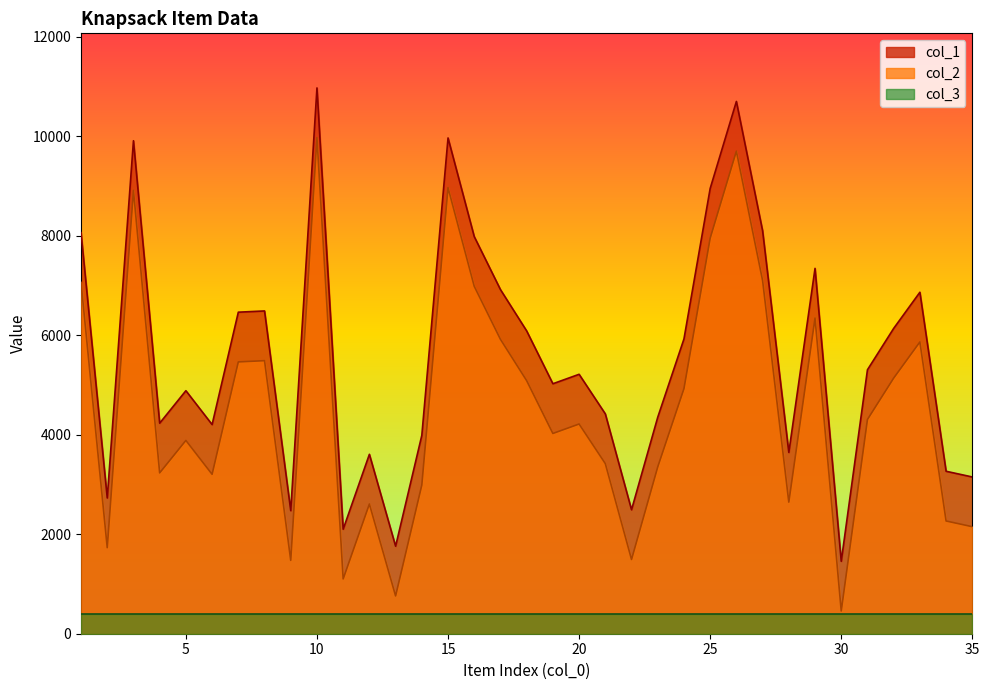

Rank the categories by col_2 value from highest to lowest.

10, 26, 15, 3, 25, 27, 1, 16, 29, 17, 33, 8, 7, 32, 18, 24, 31, 20, 19, 5, 21, 23, 4, 6, 14, 28, 12, 34, 35, 2, 22, 9, 11, 13, 30